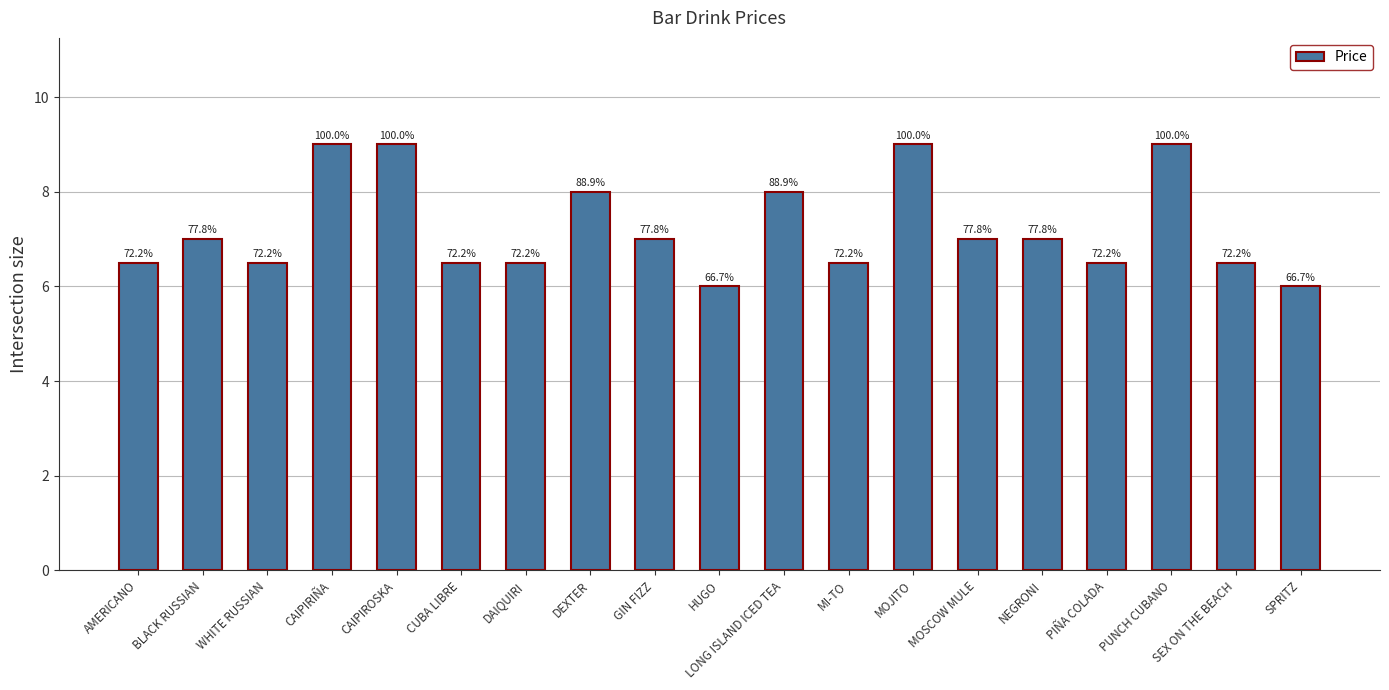

Between PUNCH CUBANO and LONG ISLAND ICED TEA, which is larger?

PUNCH CUBANO